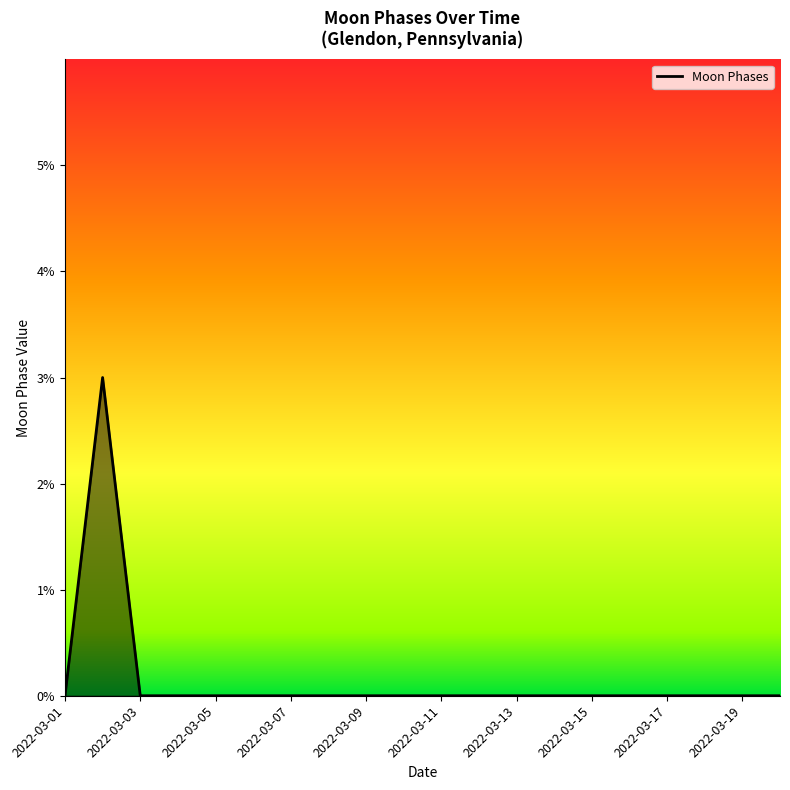

What is the greatest value displayed?

3